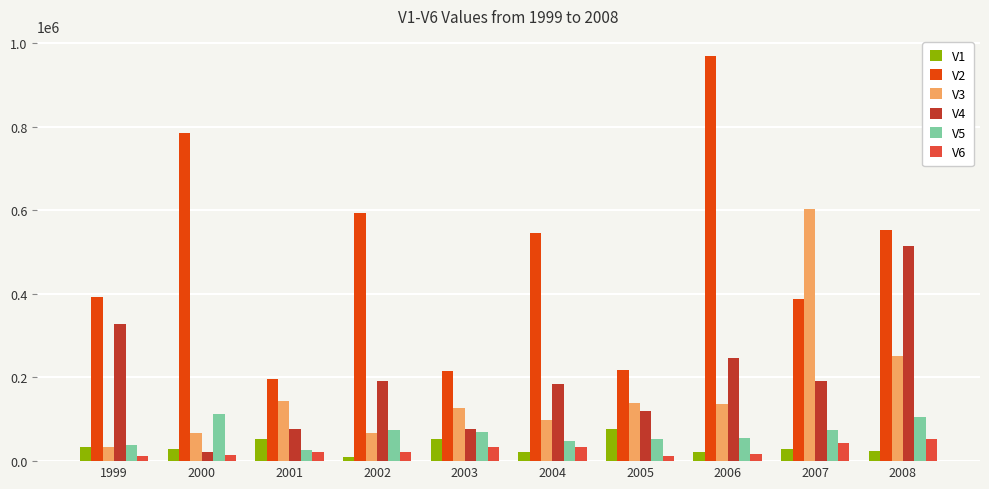

Which series has the widest spread of values?

V2